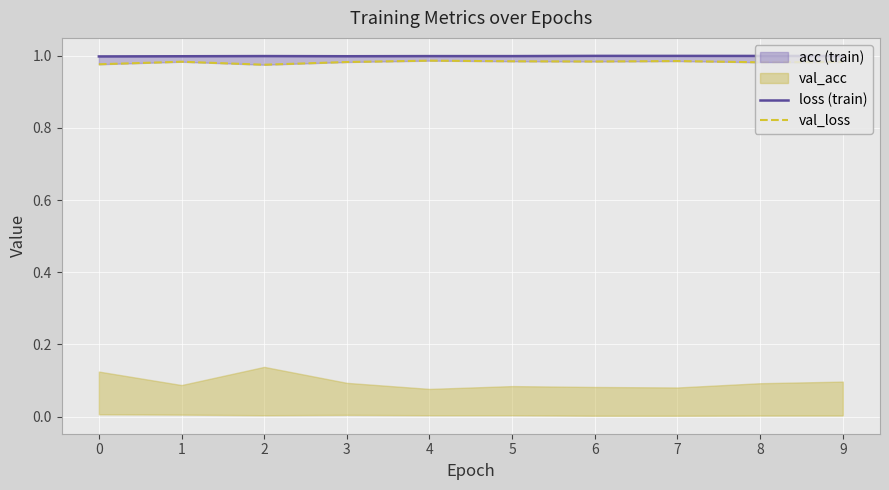

The value of loss at 7 is 1.6. True or false?

False